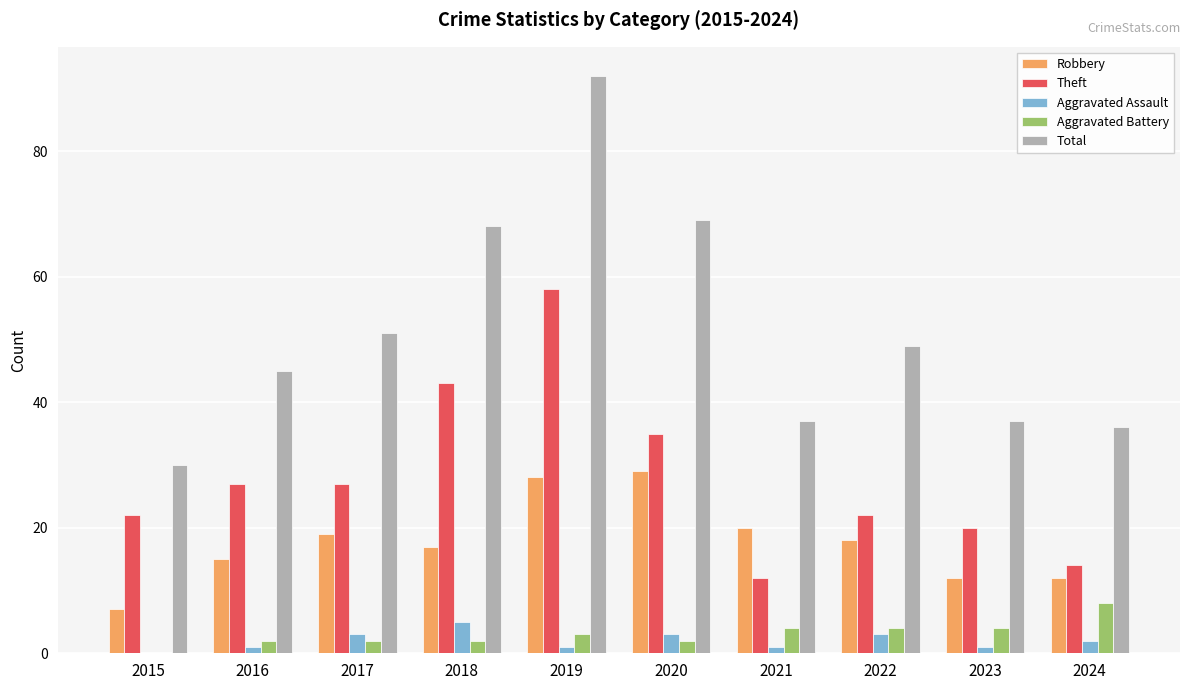

At which category does the chart reach its peak across all series?

2019